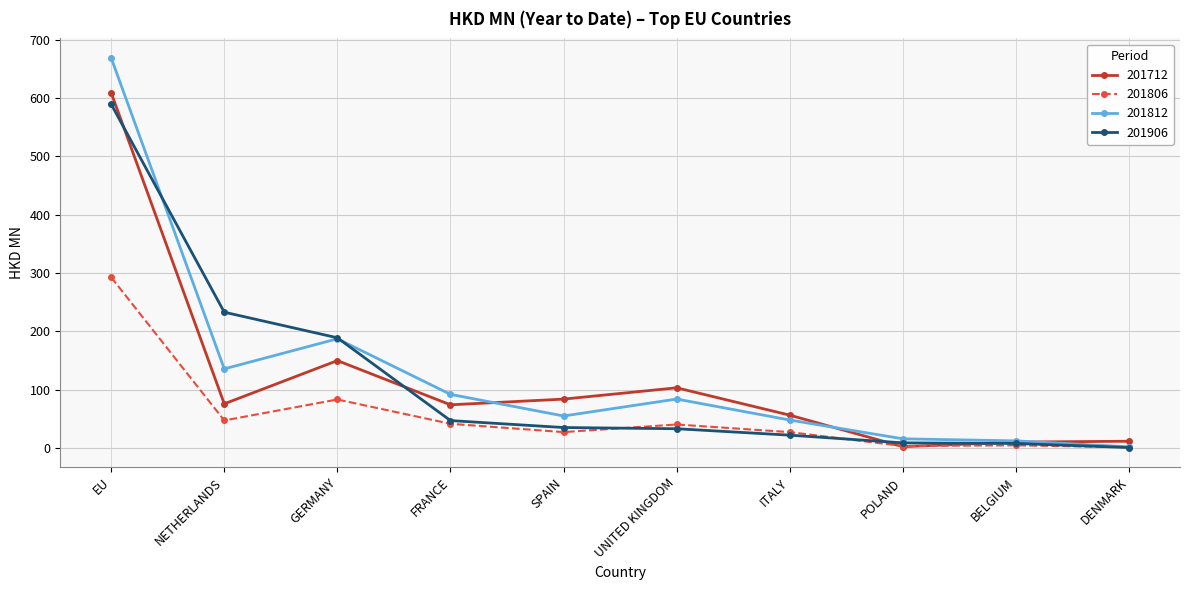

Between GERMANY and UNITED KINGDOM, which series saw the biggest shift?

201906